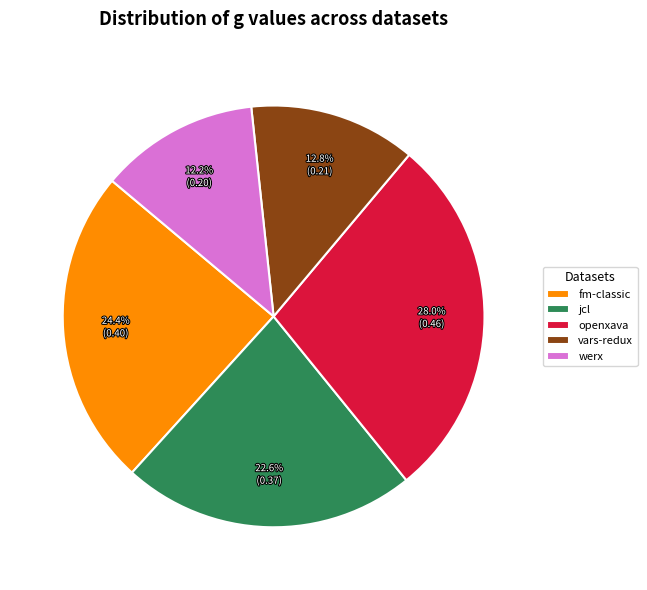

To the nearest percent, what is the average slice percentage?

20%